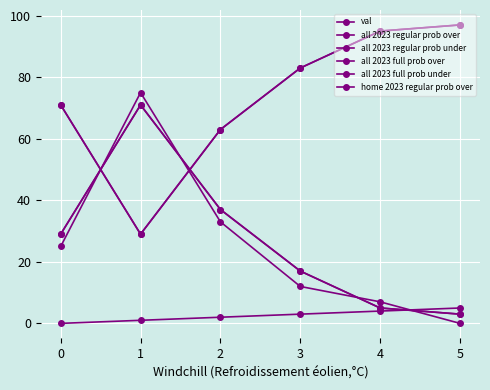

Does the chart have visible grid lines?

Yes